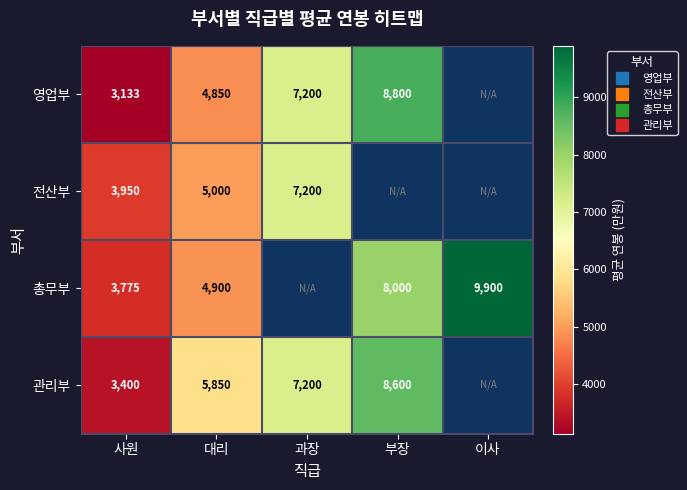

Which category has the highest value across all series?

이사